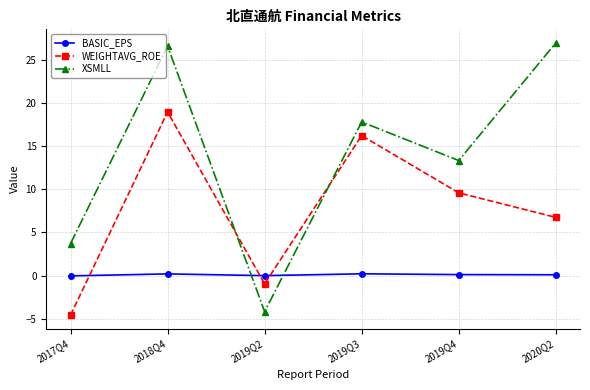

True or false: XSMLL has more than 2 points higher than both neighbors.

False